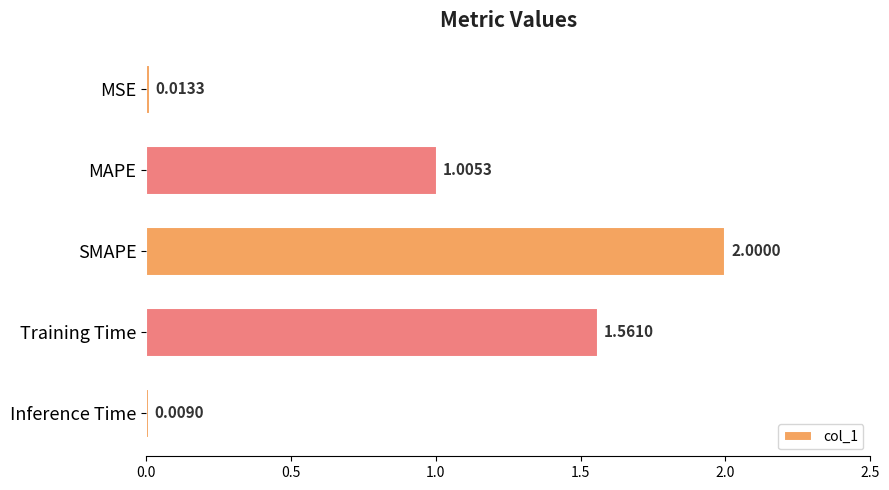

What is the change in value from Training Time to Inference Time?

-1.6